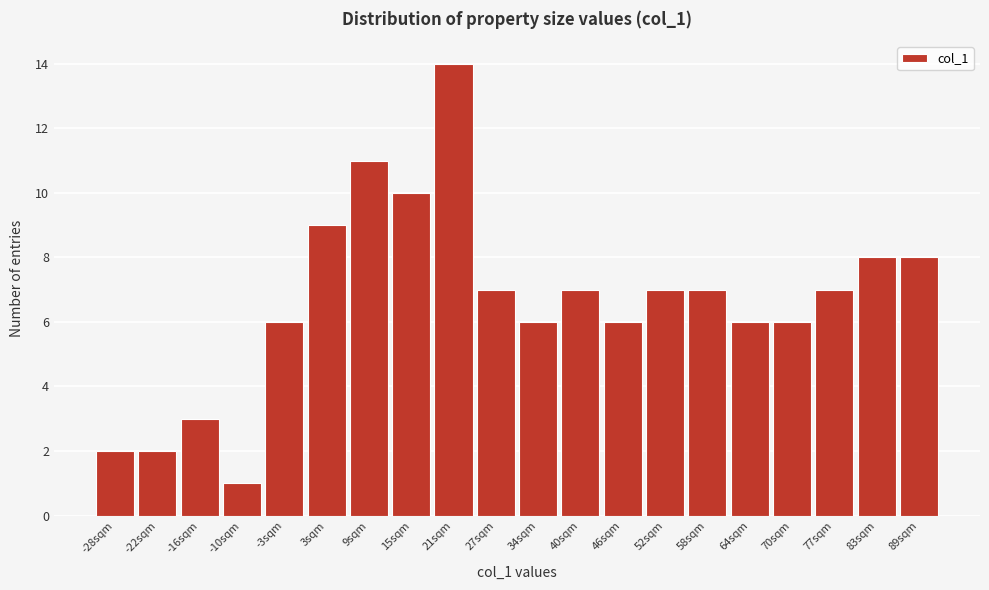

Reading left to right, list all the values displayed in this chart.

2	2	3	1	6	9	11	10	14	7	6	7	6	7	7	6	6	7	8	8